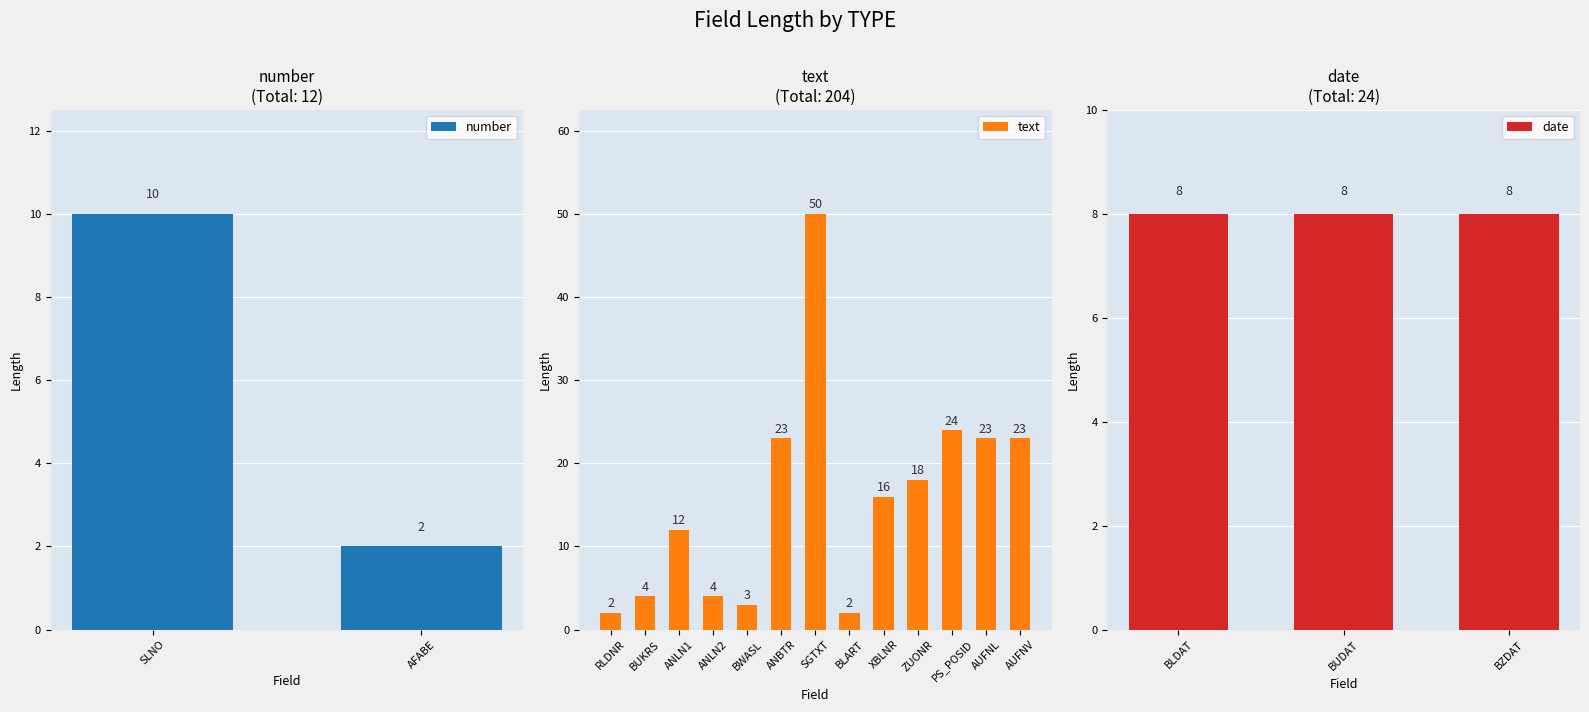

Does the chart contain stacked bars?

No